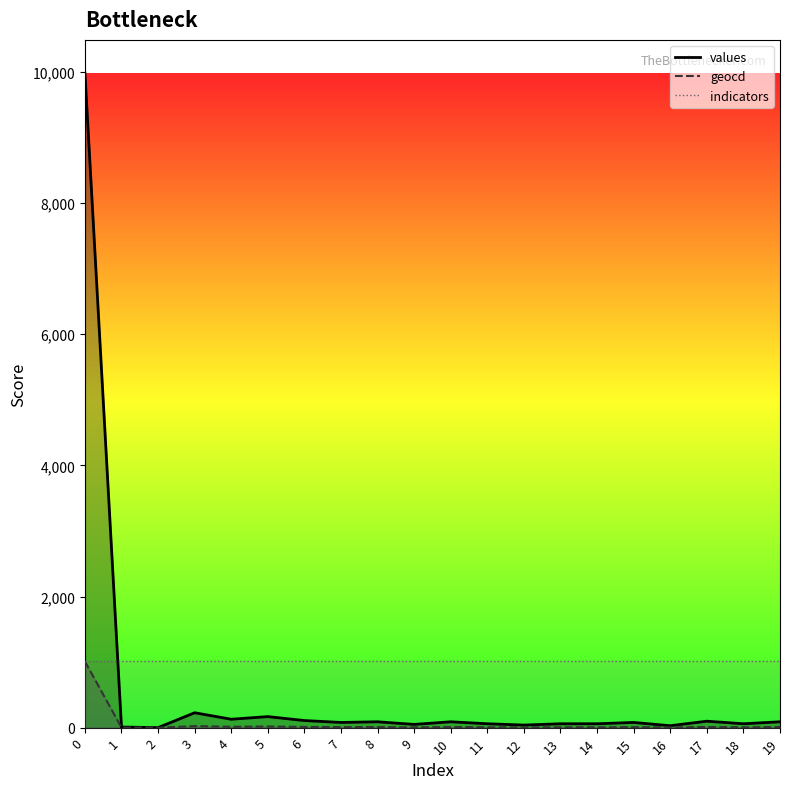

The values series shows 89 at 19. True or false?

True